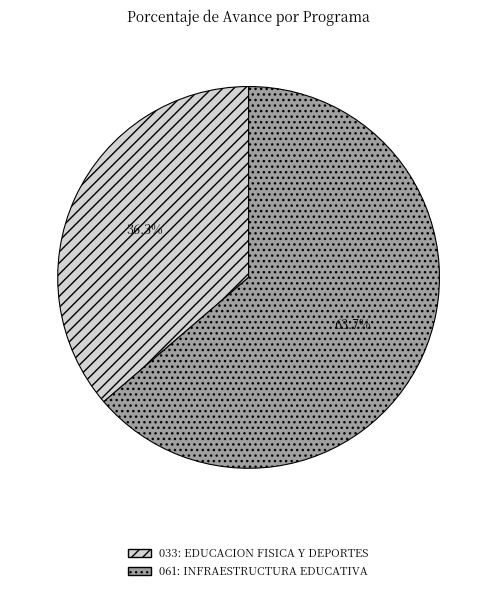

Is there a majority slice in this chart?

Yes